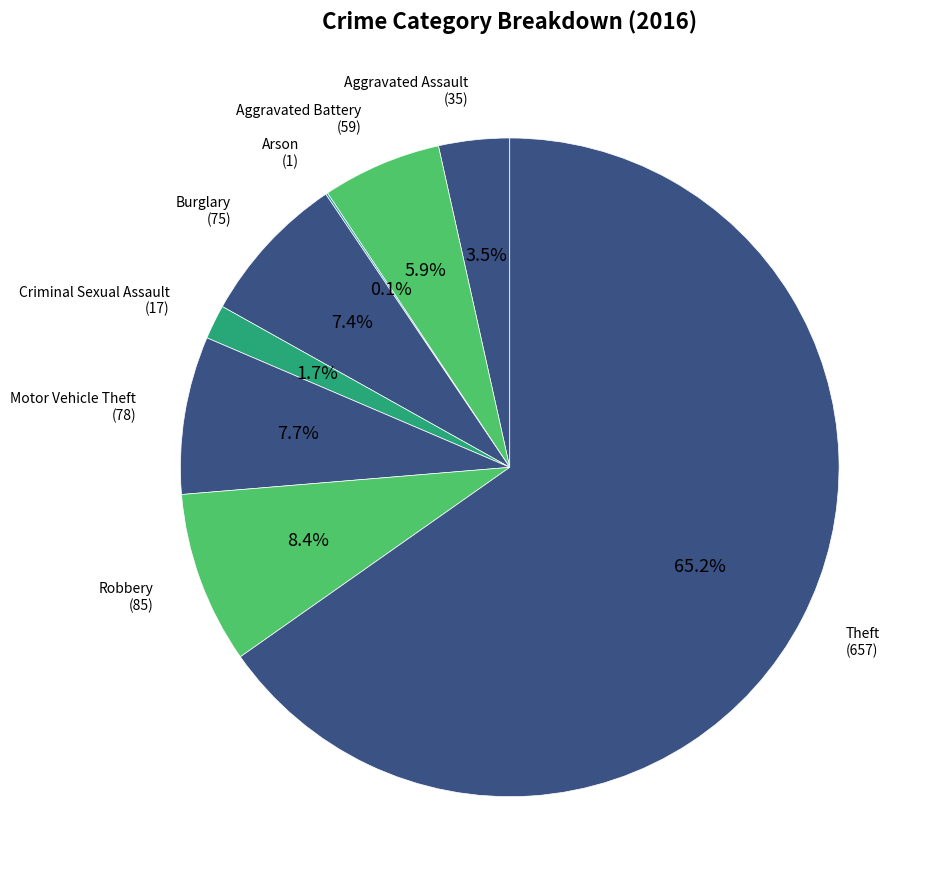

Which slice is the largest?

Theft